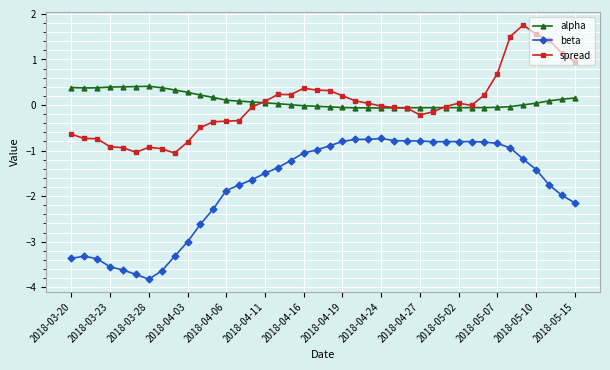

How many series are shown in this chart?

3